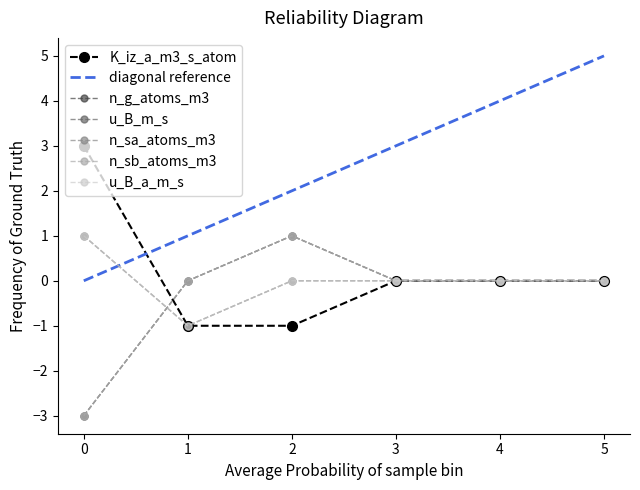

What is the value of the K_iz_a_m3_s_atom point at the 1st from the left?

3